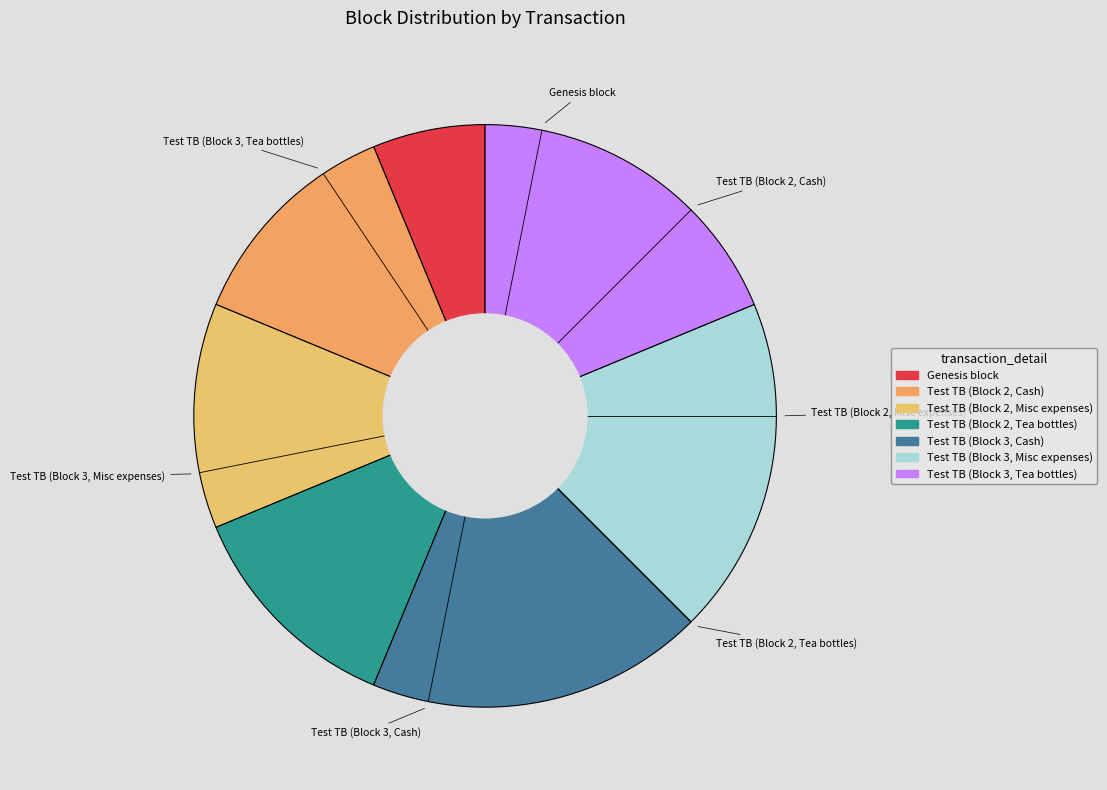

Does Test TB (Block 3, Cash) represent more than half of the total?

No